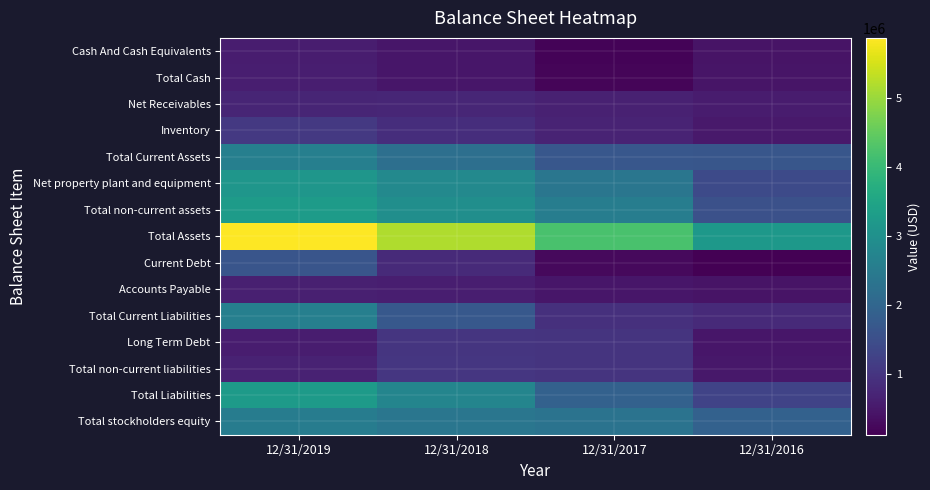

Rank the series by their maximum value, from highest to lowest.

Total Assets, Total non-current assets, Total Liabilities, Net property plant and equipment, Total Current Assets, Total Current Liabilities, Total stockholders equity, Current Debt, Inventory, Total non-current liabilities, Long Term Debt, Net Receivables, Accounts Payable, Total Cash, Cash And Cash Equivalents